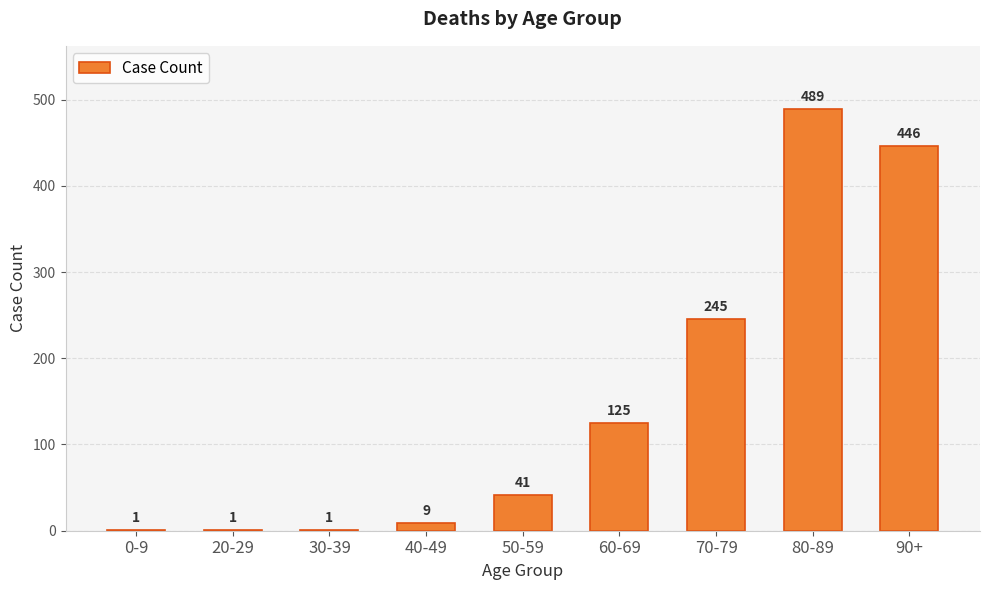

What is the difference between the values at 80-89 and 40-49?

480